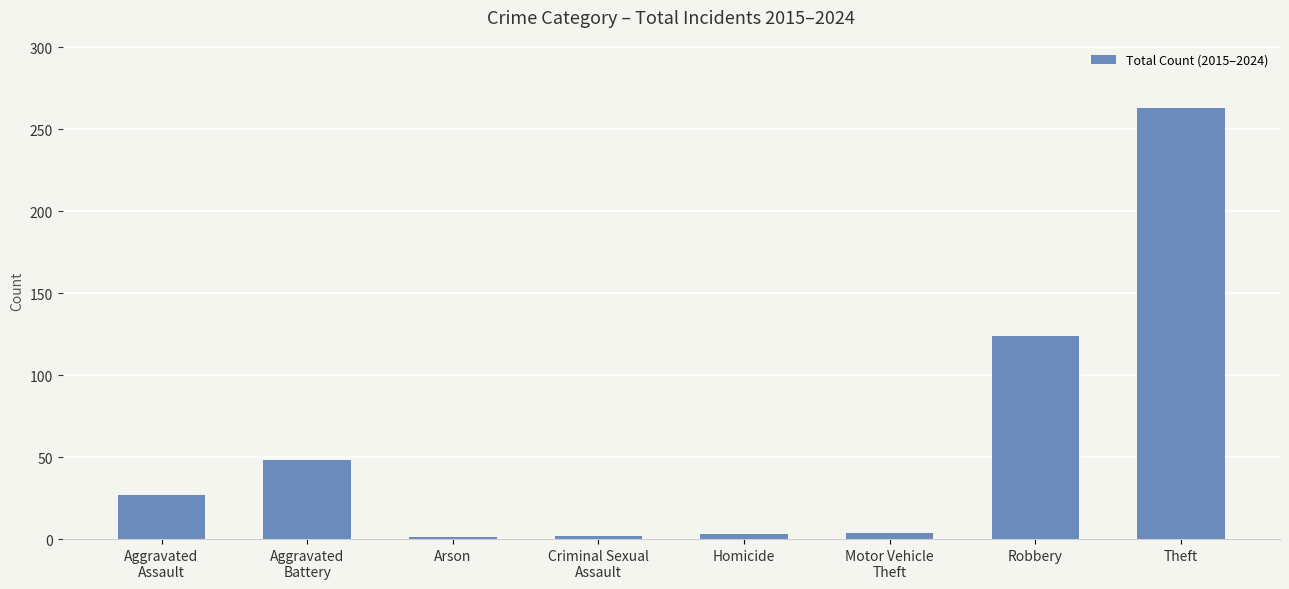

True or false: the data shows 1 at Arson.

True